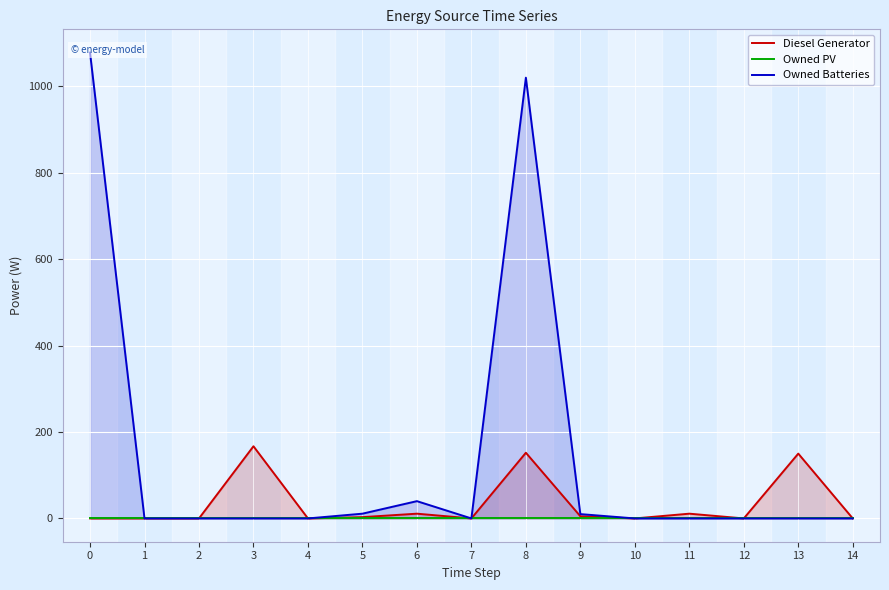

True or false: Owned Batteries and Owned PV intersect in this chart.

False